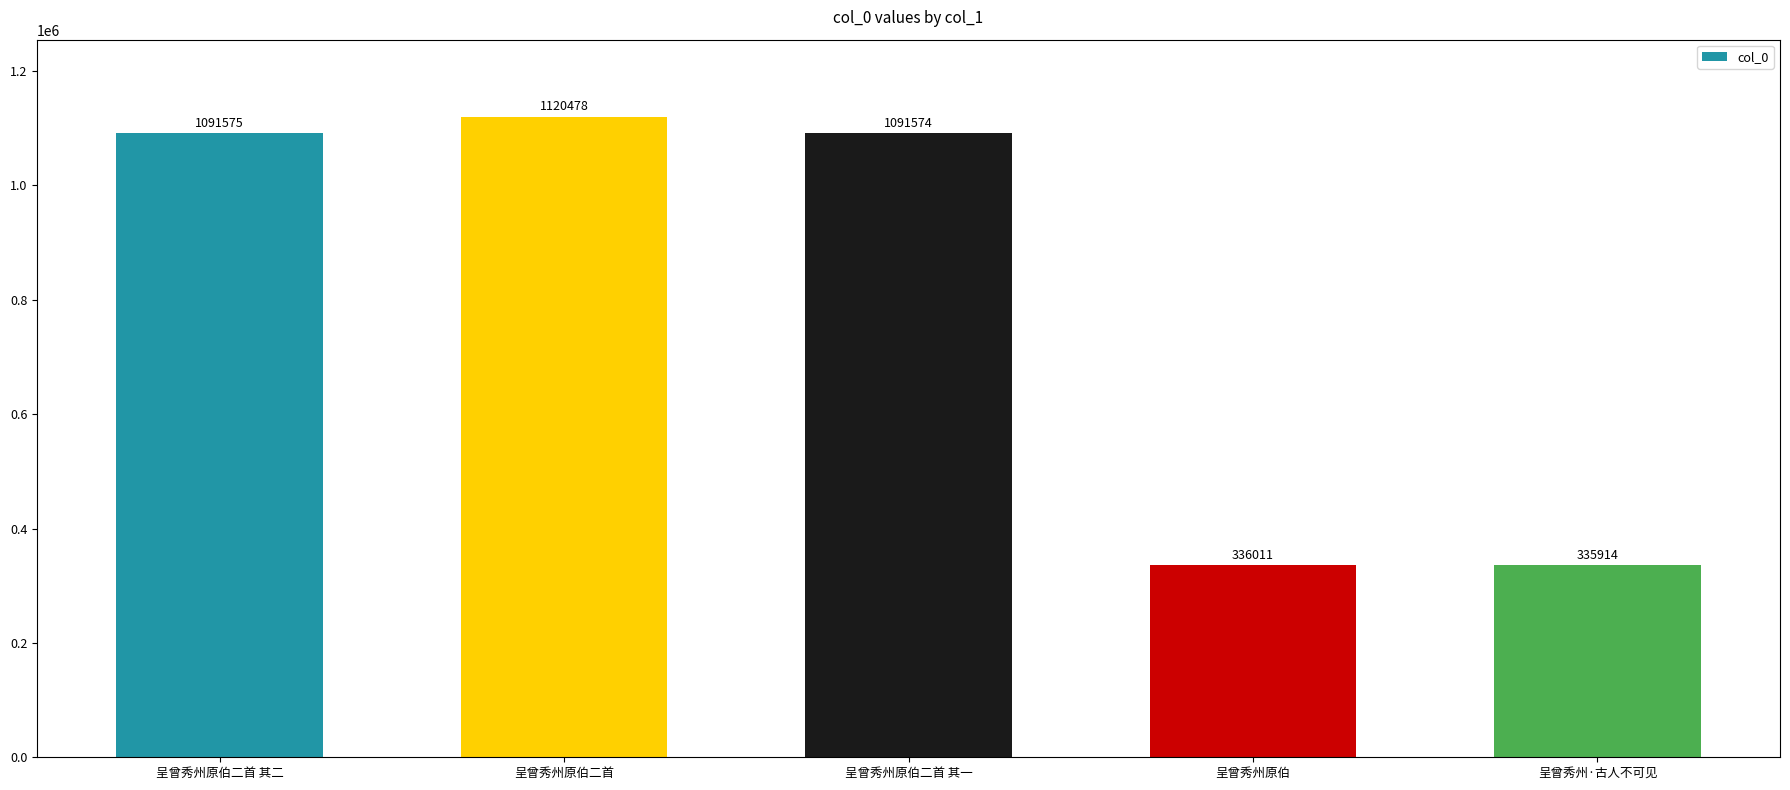

How many categories are shown in the chart?

5